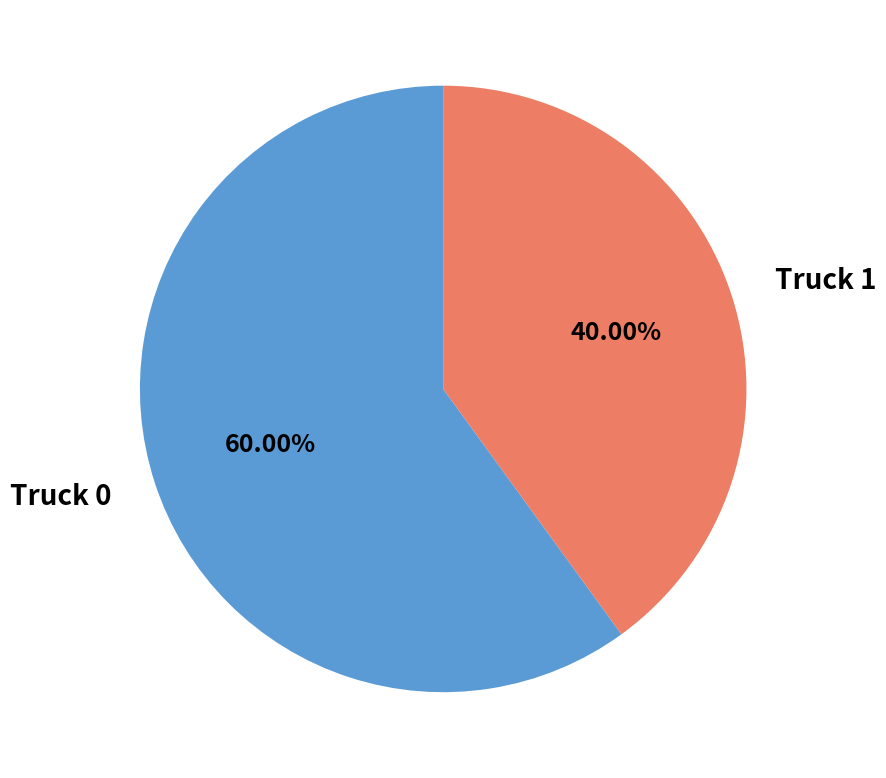

Is it true that Truck 0 is 60% of the pie?

True